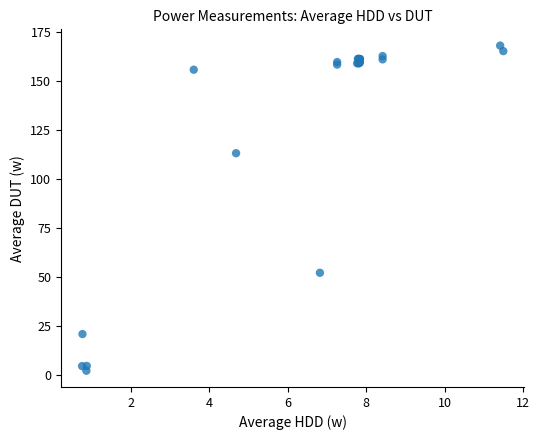

What Y value in the scatter plot is closest to 85?

113.2